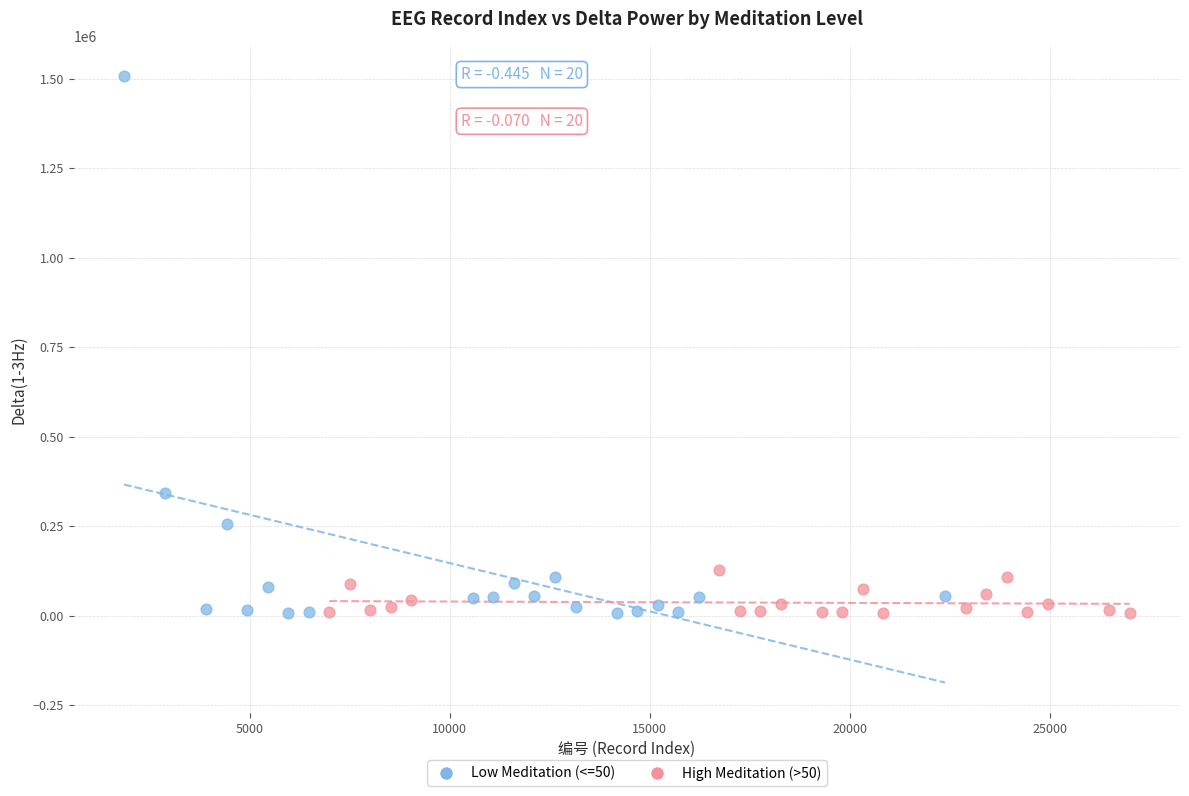

Which series contains the highest Y value?

Low Meditation (<=50)